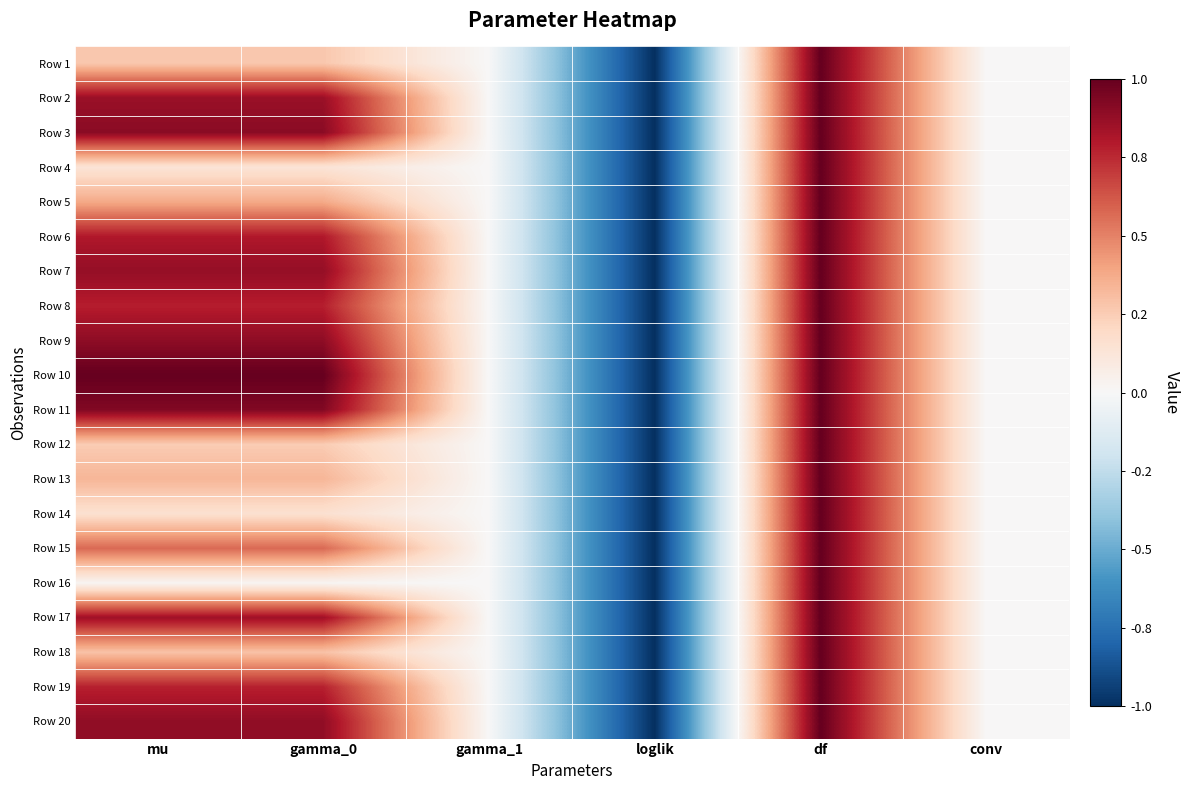

At how many categories does at least one series exceed 0?

3